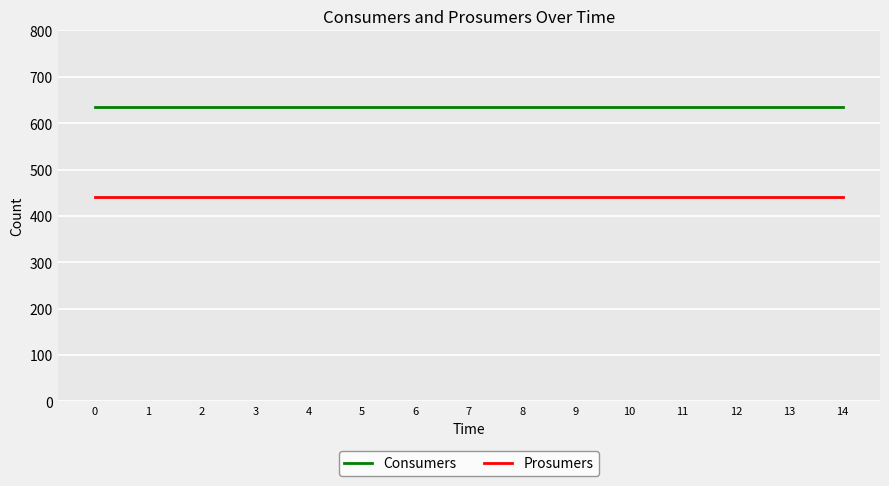

What is the spread (max minus min) of values at 3?

195